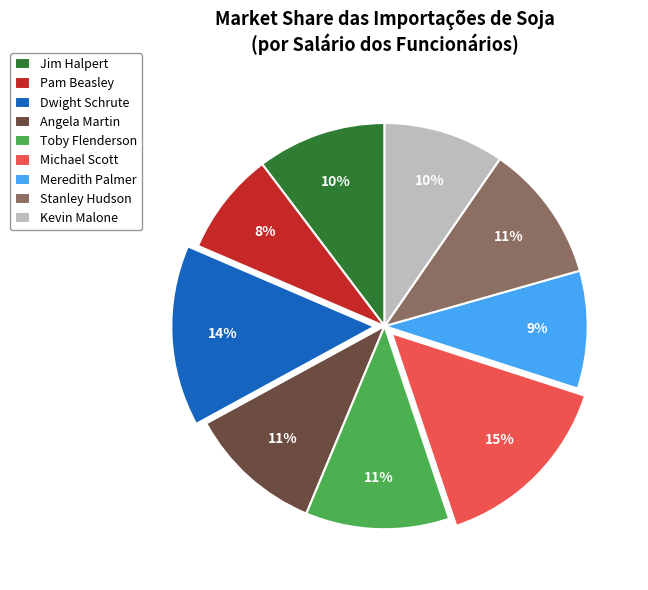

Is the sum of Angela Martin and Pam Beasley greater than half?

No